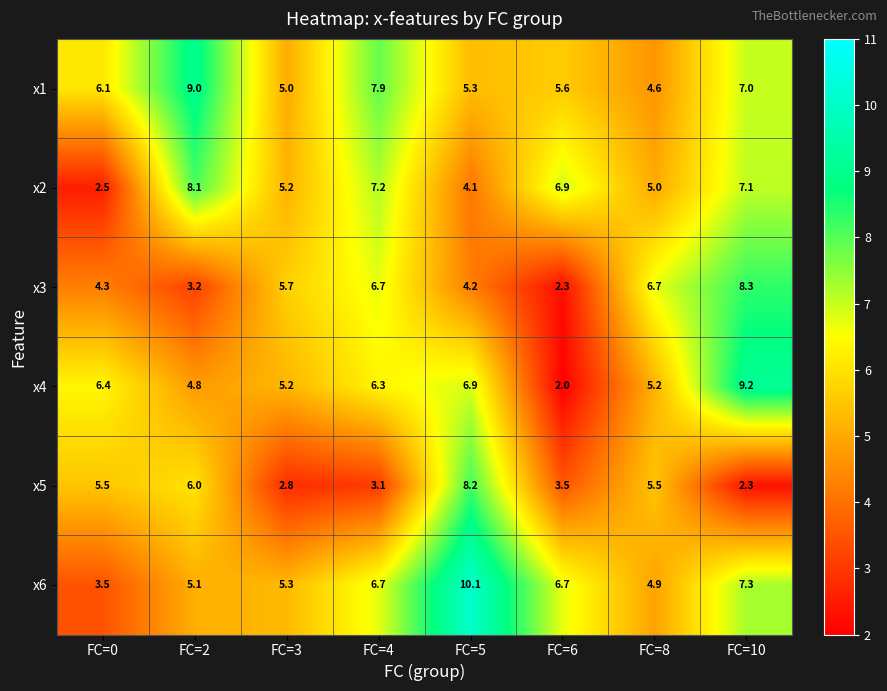

What is the difference between the x5 values at FC=8 and FC=3?

2.7